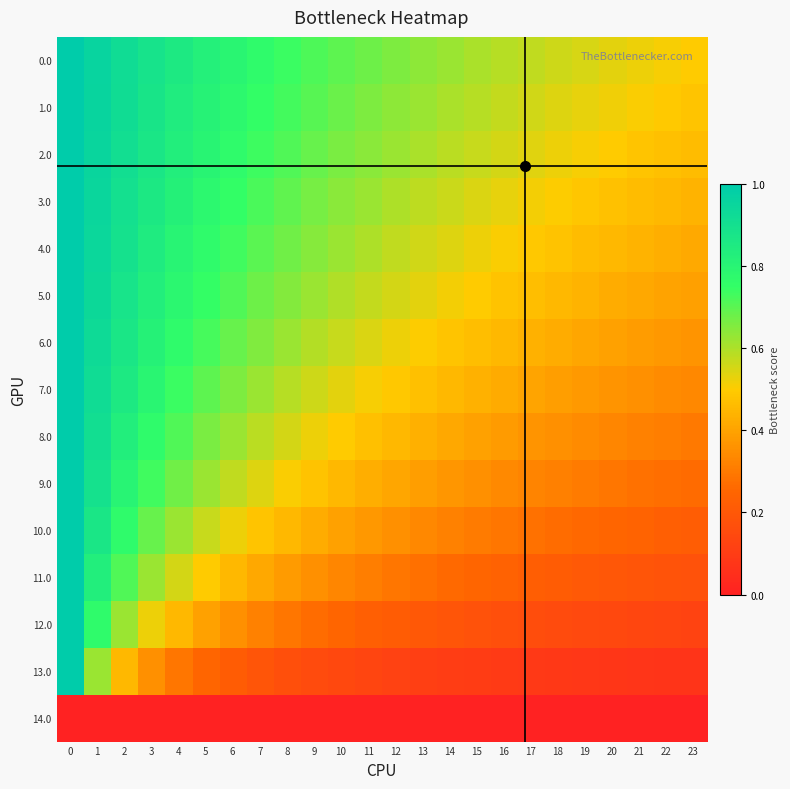

Which has a higher value, 5 or 11?

5